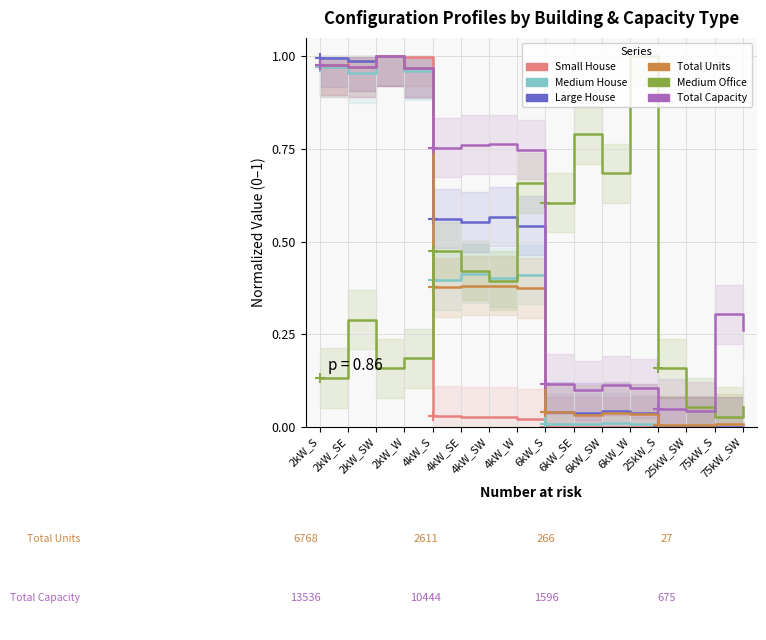

Which series ends up on top after the final intersection of Large House and Total Units?

Total Units